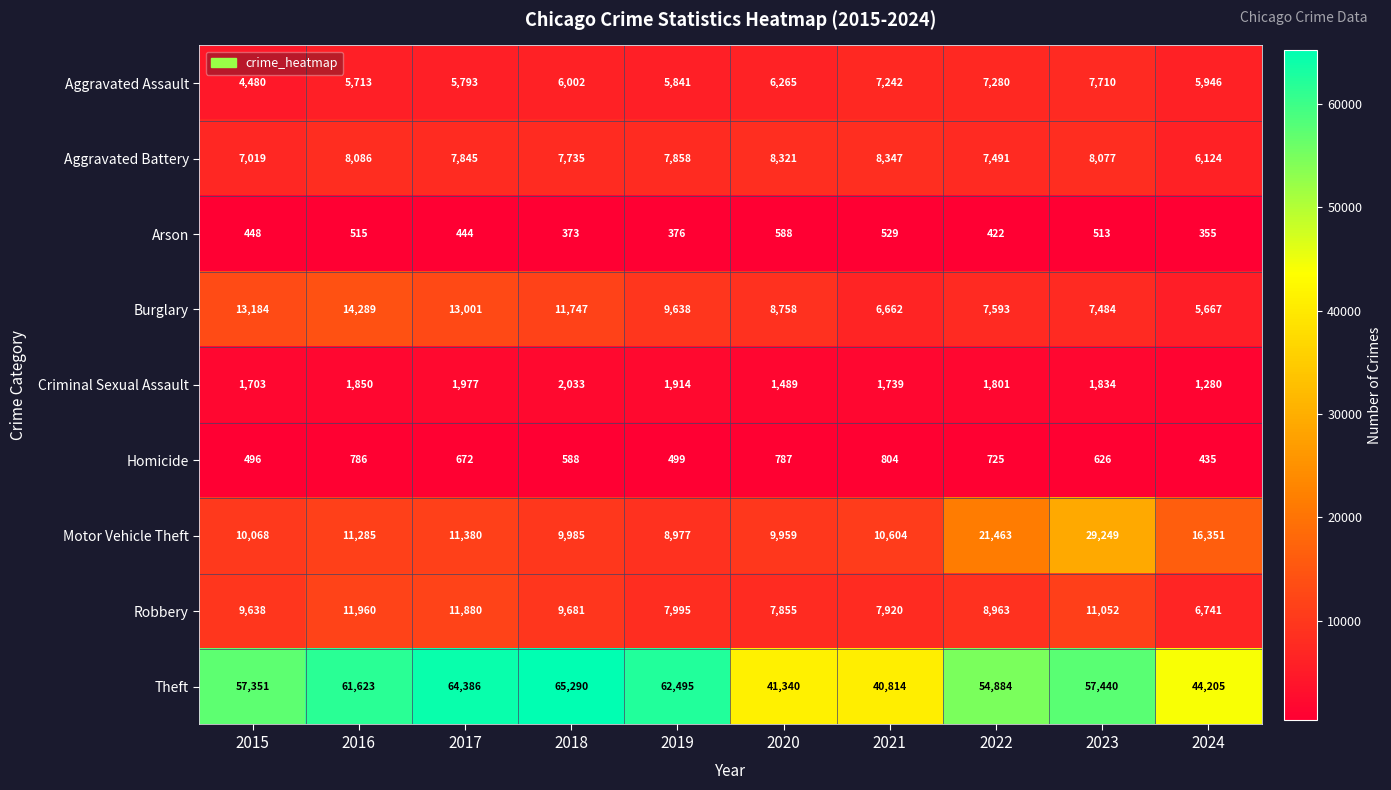

The Aggravated Assault series shows 5946 at 2024. True or false?

True